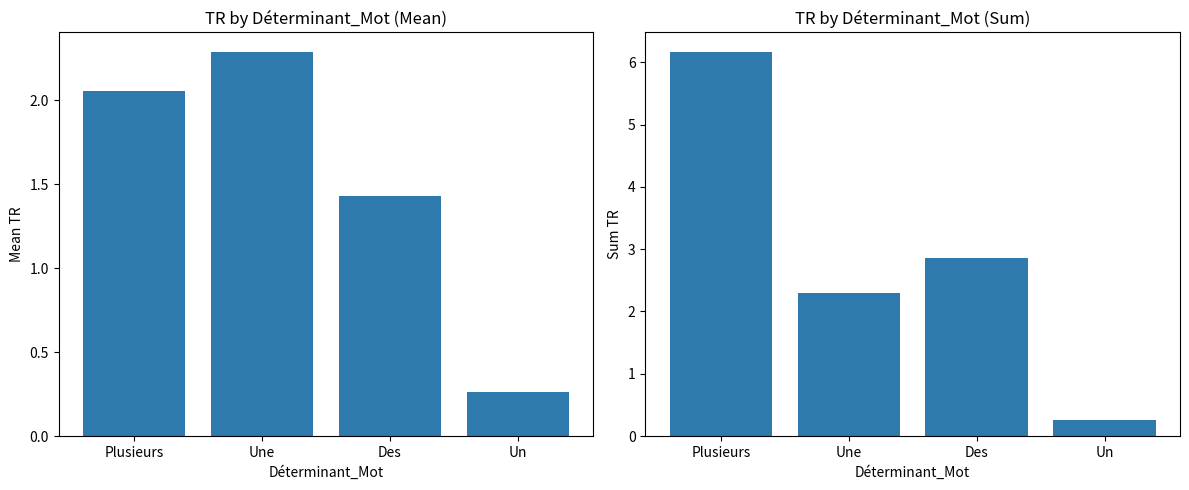

At how many categories does at least one series exceed 2?

3